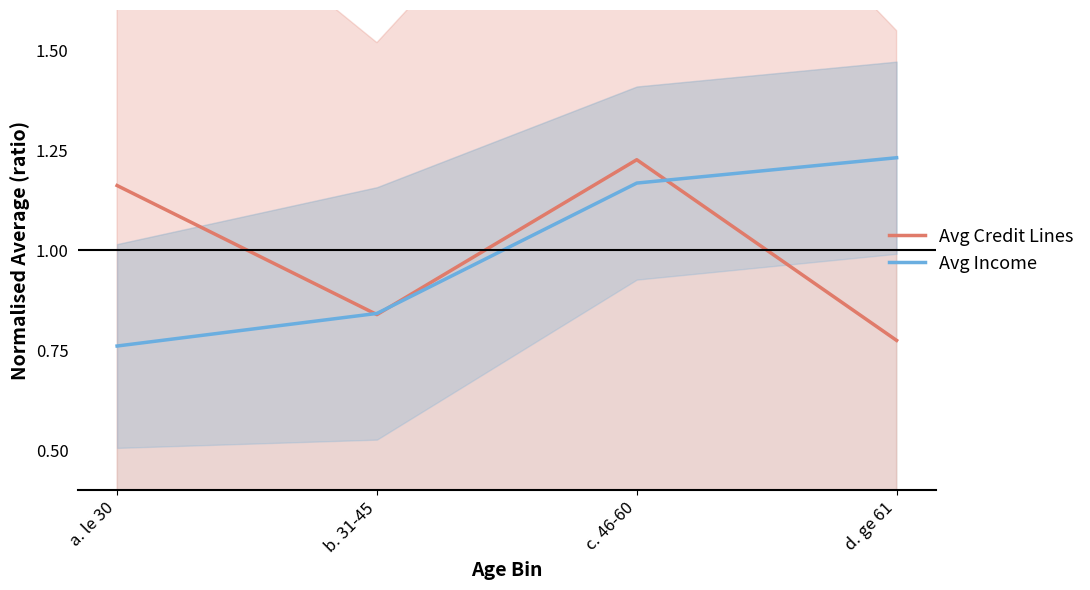

What position from the left is a. le 30?

1